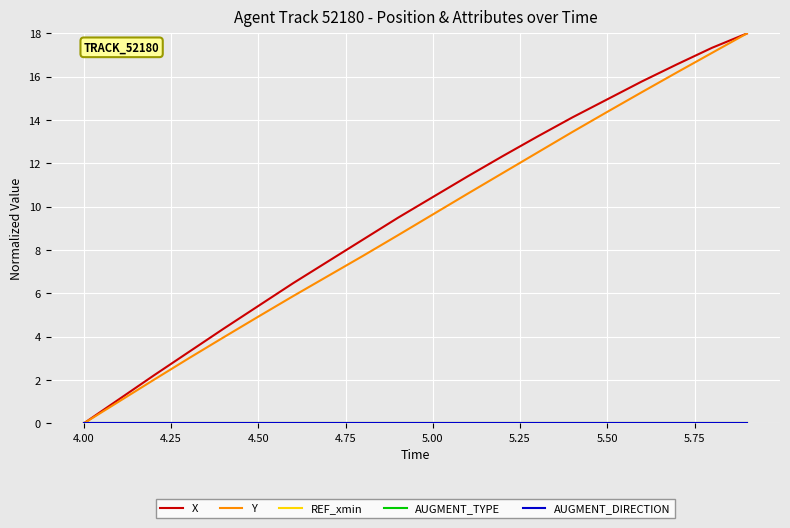

At which label does X first exceed 10?

5.00